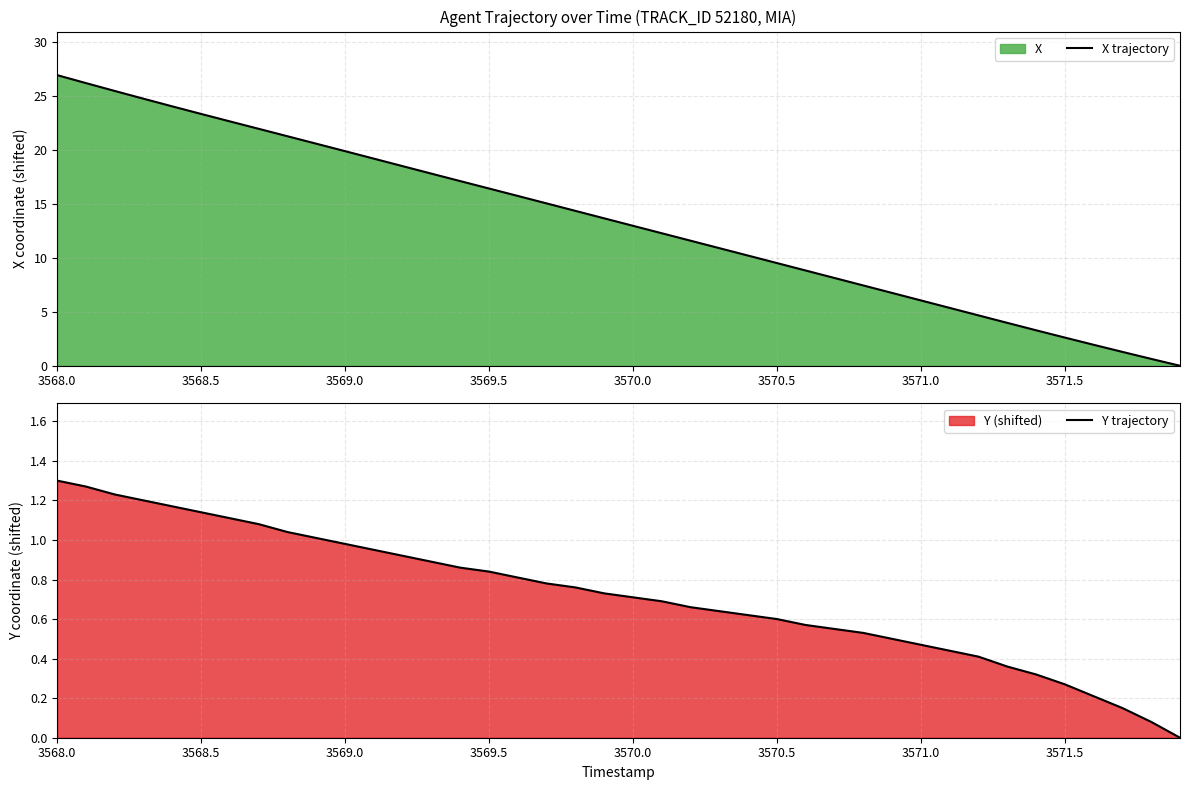

Which series has the largest total across all categories?

X trajectory